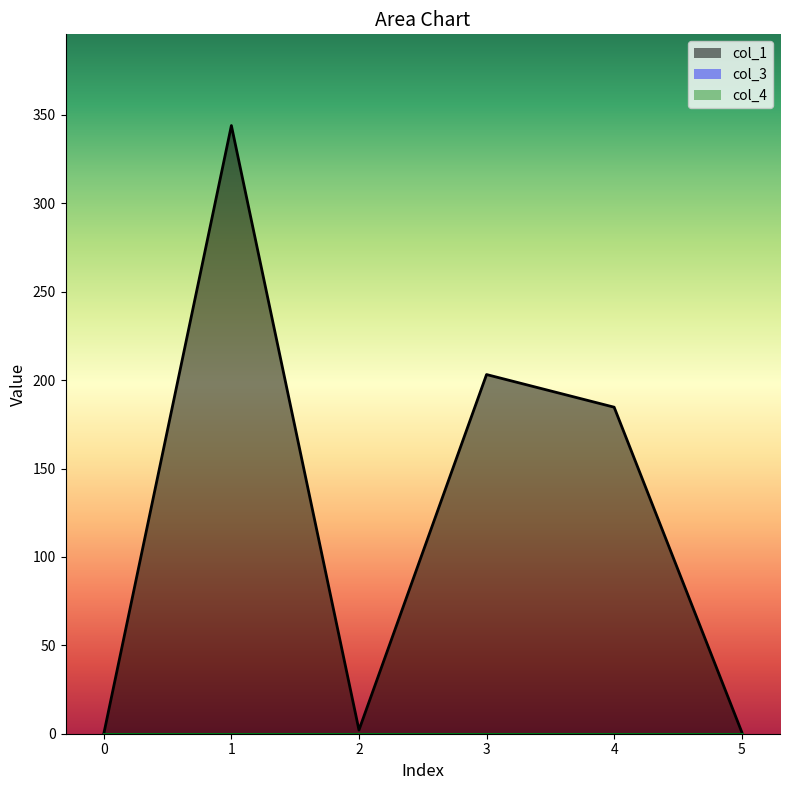

What are all the series names shown in the legend?

col_1, col_3, col_4